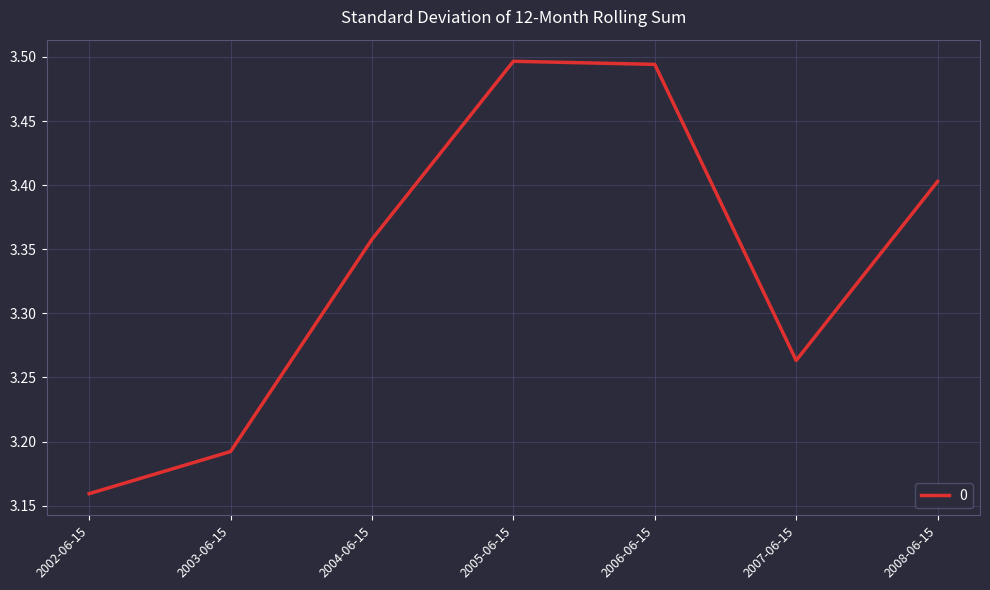

The value at 2004-06-15 is 3.4. True or false?

True